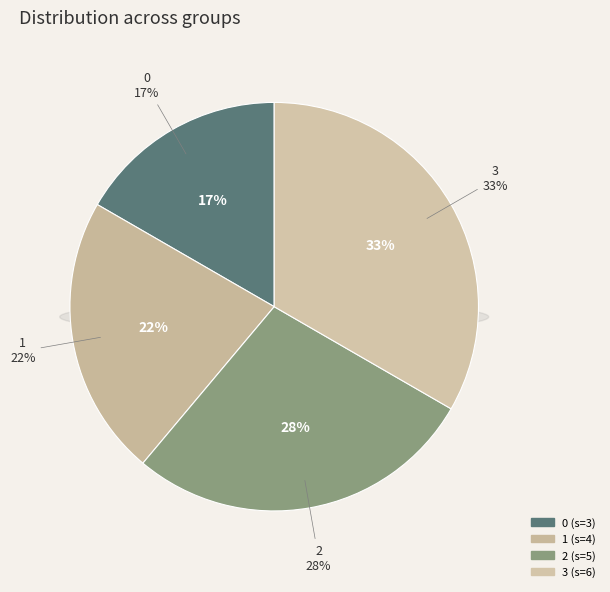

Which slice is the largest?

3